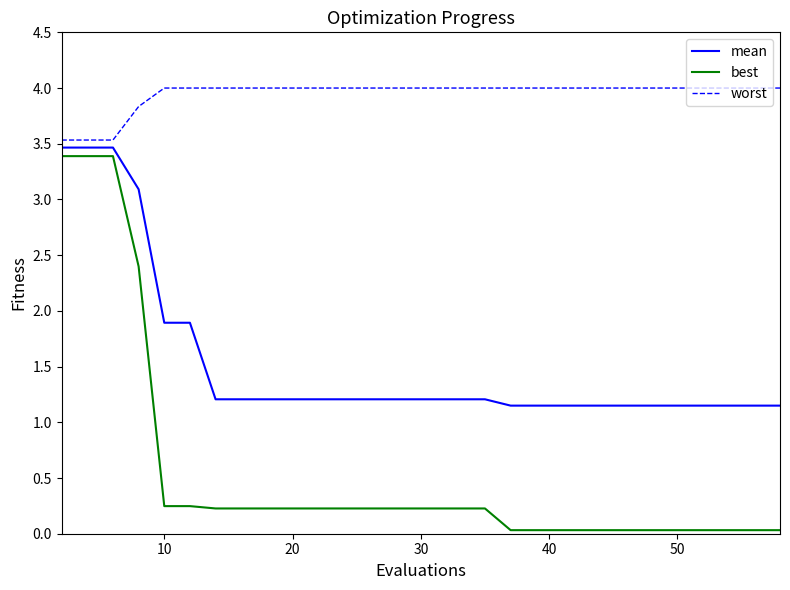

What is the difference between the maximum and minimum values in the mean series?

2.3